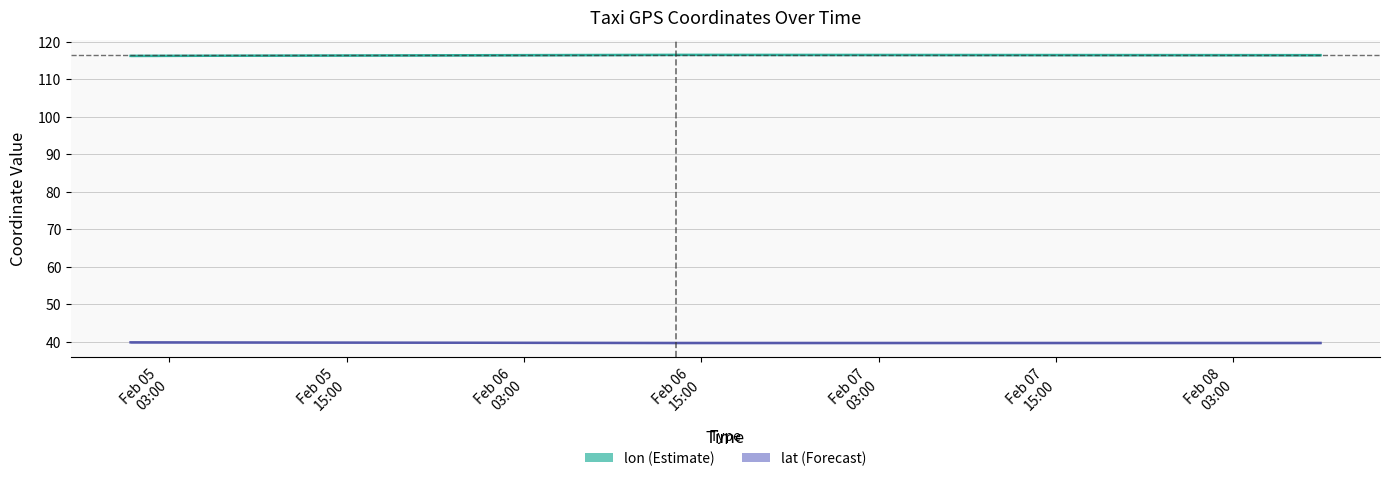

At Feb 06
03:00, list the series in order from largest to smallest.

lon (Estimate), lat (Forecast)